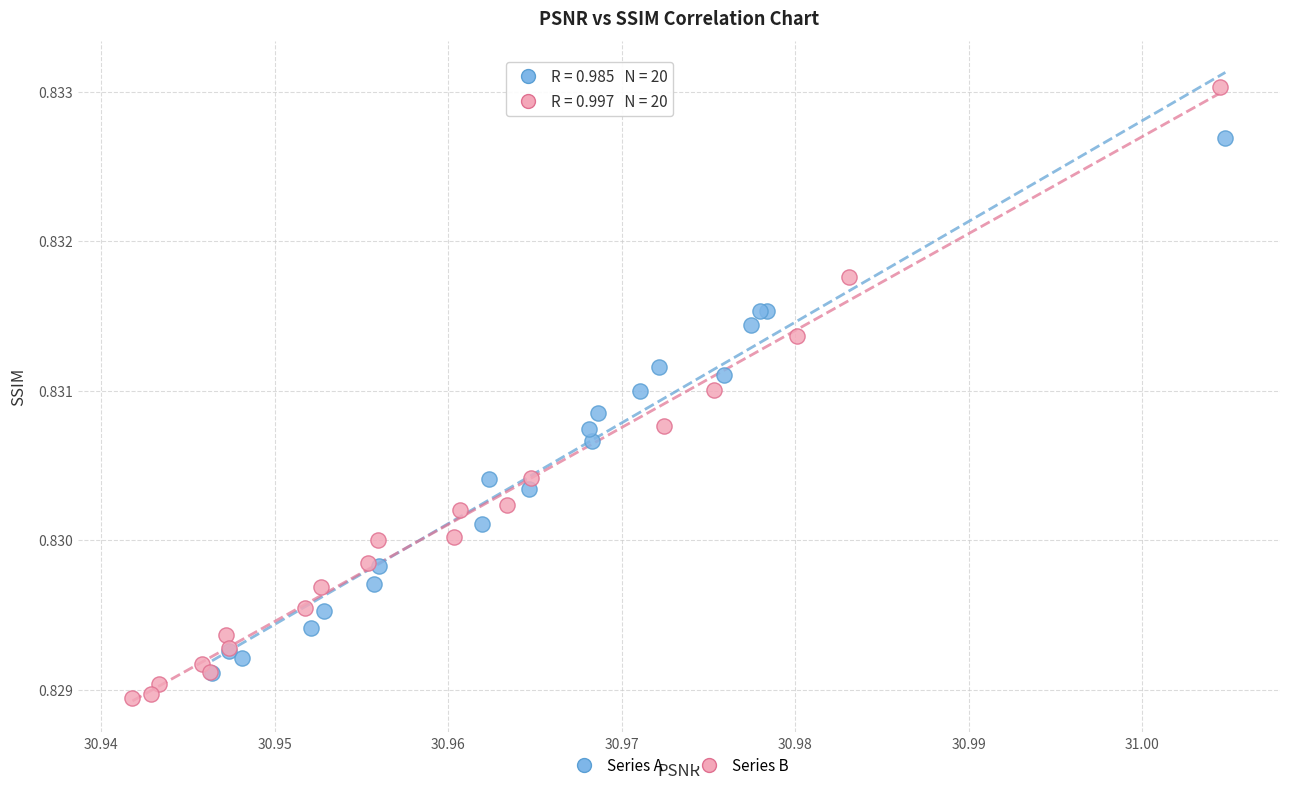

Which series contains the highest Y value?

Series B